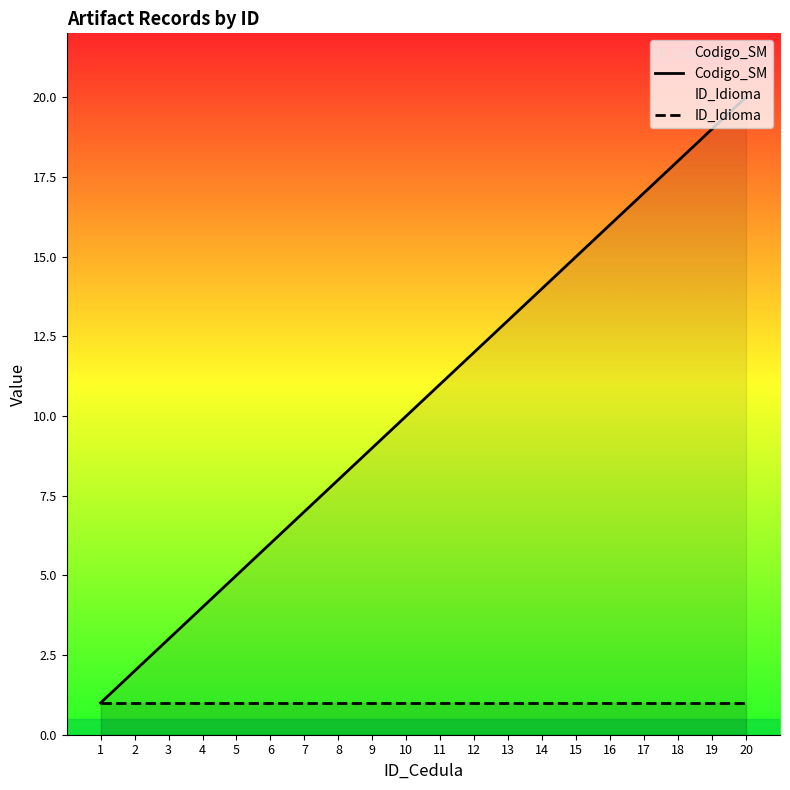

What is the value of the Codigo_SM point at the 11th from the left?

11